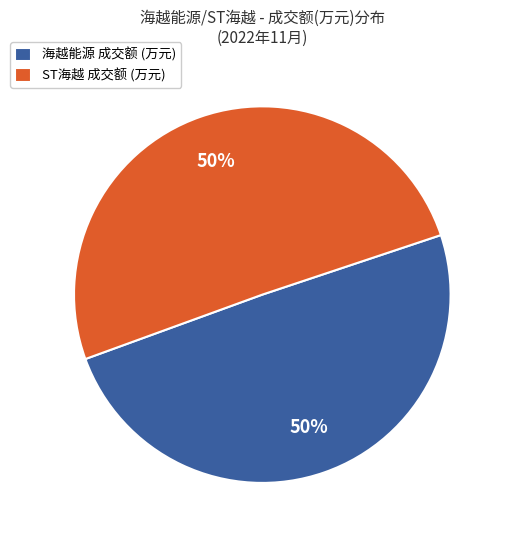

True or false: 海越能源 成交额 (万元) accounts for 60% of the total.

False